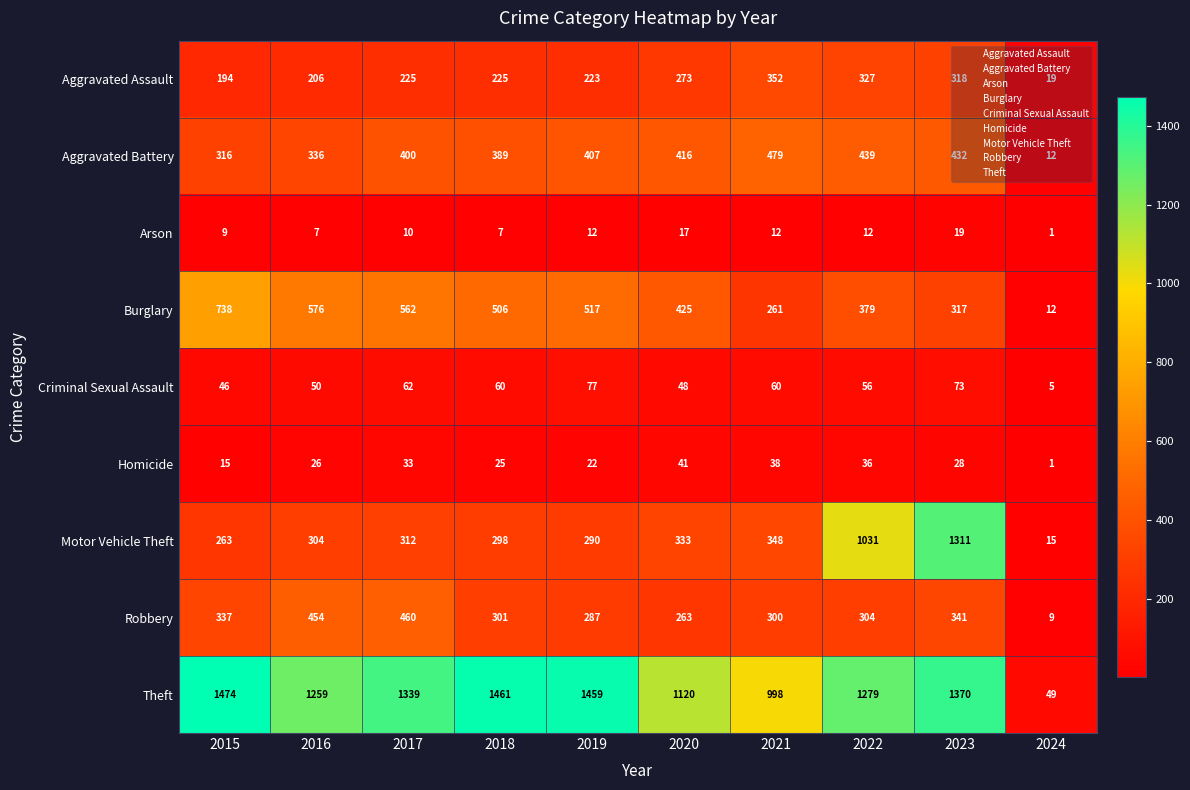

At how many categories does at least one series exceed 1029?

8